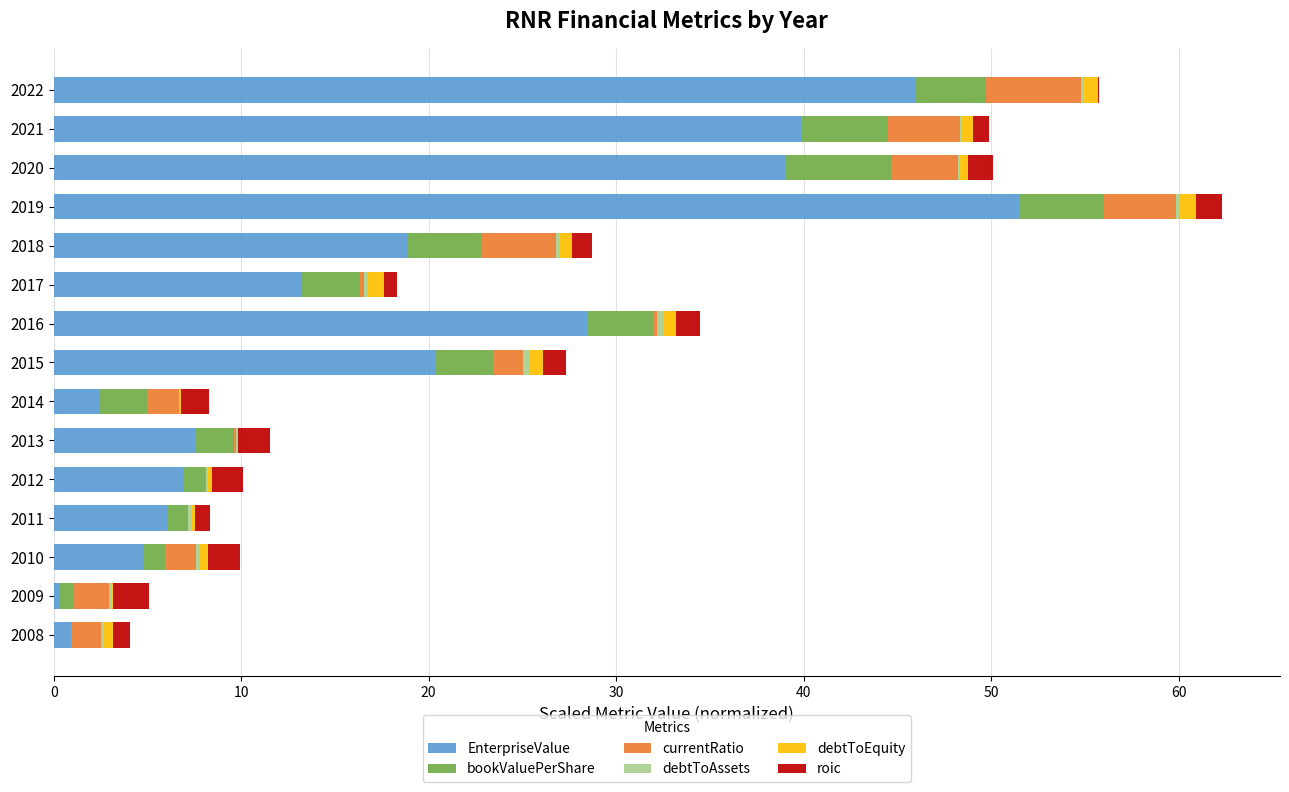

At which label does EnterpriseValue reach its peak?

2019